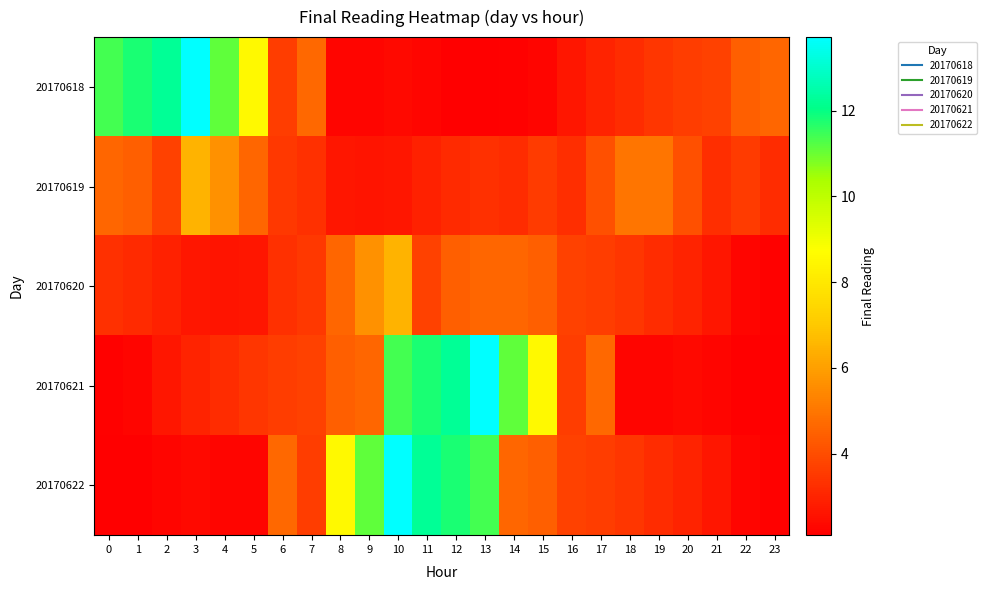

Rank the series by their maximum value, from lowest to highest.

20170619, 20170620, 20170618, 20170621, 20170622